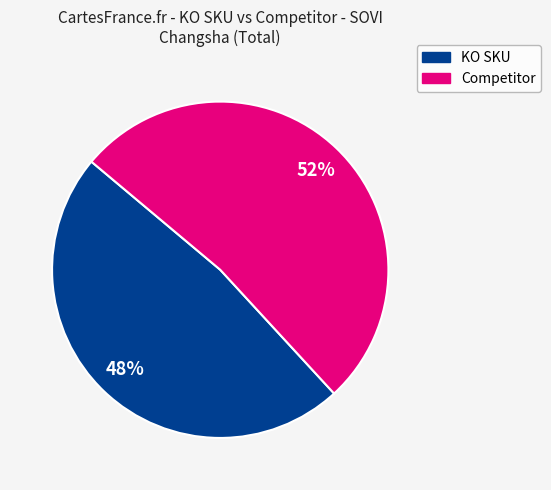

Is there any slice that represents more than half of the pie?

Yes